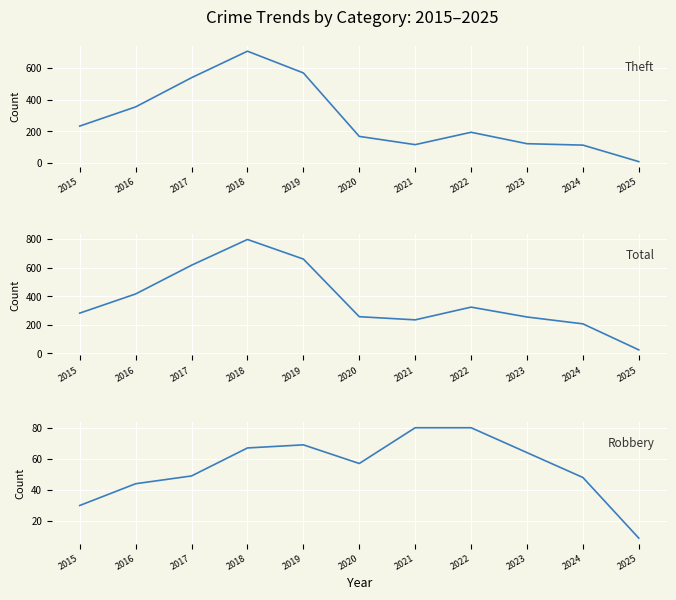

At which category does Robbery reach its first local peak?

2019